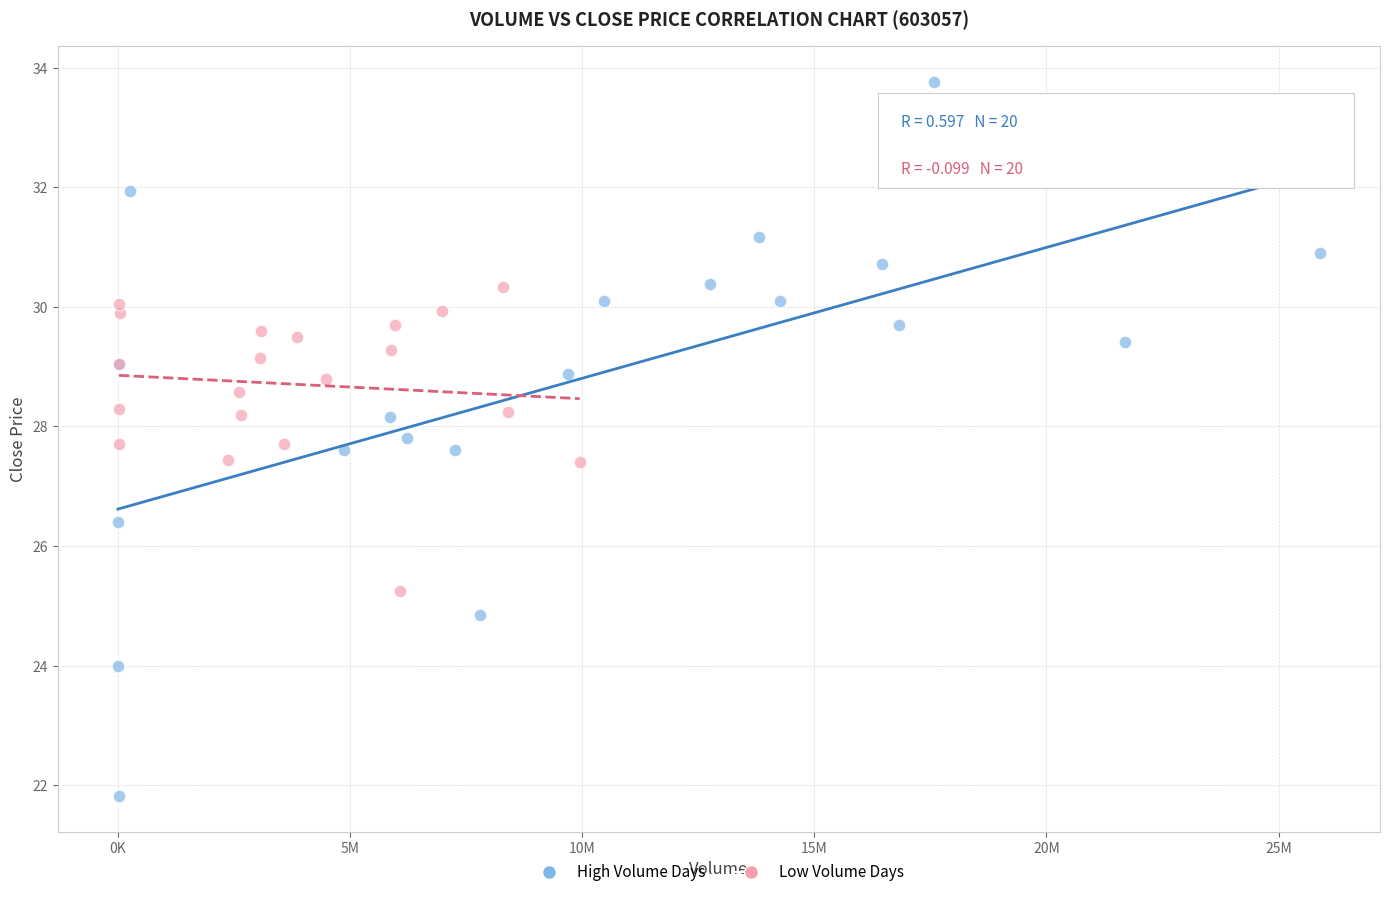

Which series has the widest spread of Y values?

High Volume Days